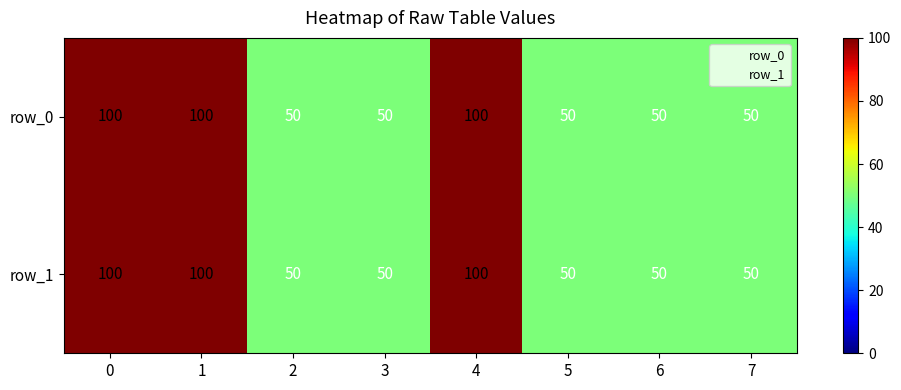

Count the row_1 values in the range 50 to 100.

8